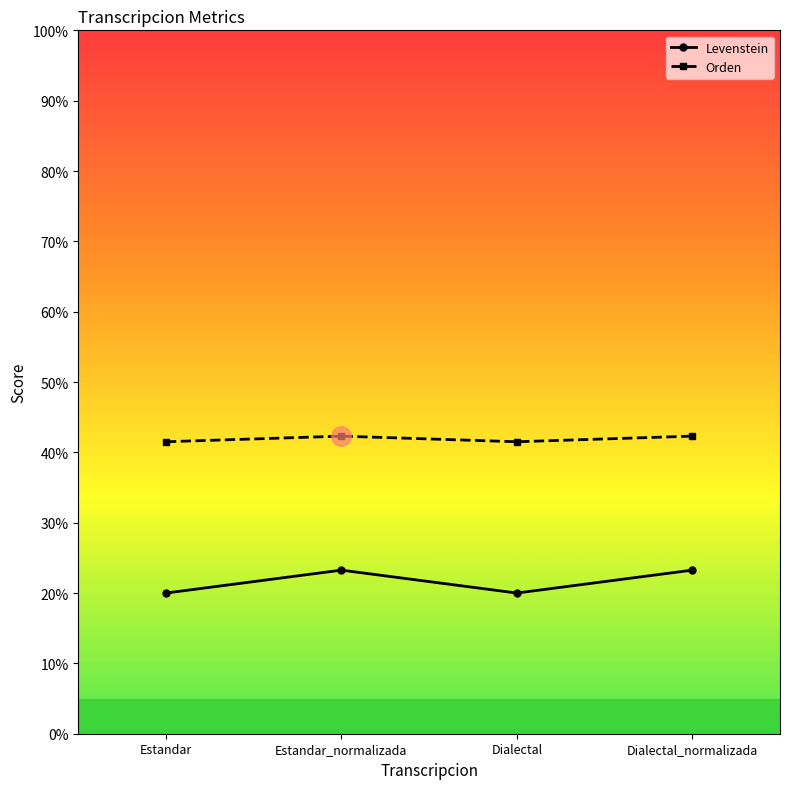

What is the sum of the Orden values at Estandar and Estandar_normalizada?

83.8